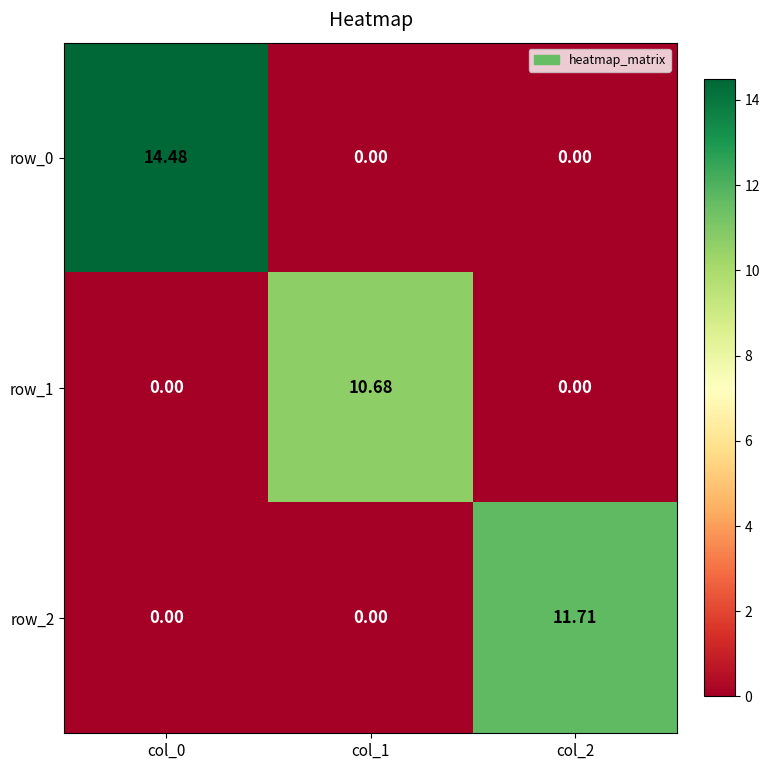

Is it true that row_1 equals 17.9 at col_1?

False